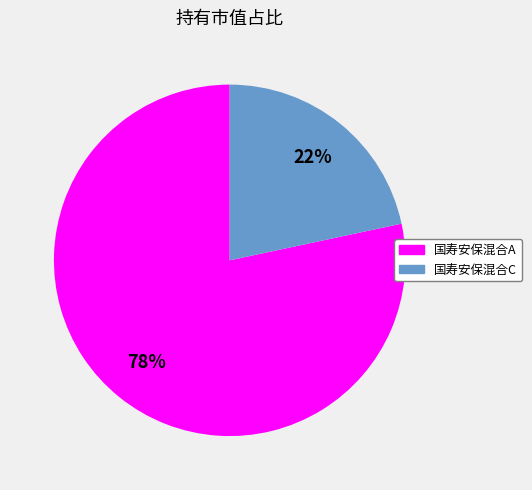

To the nearest percent, what is the average slice percentage?

50%